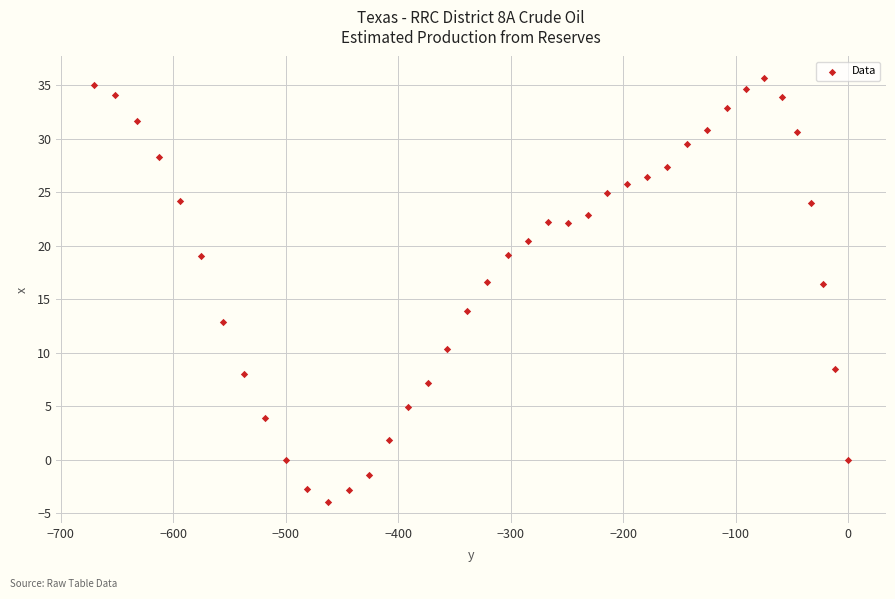

What is the range of X values (max minus min)?

670.6